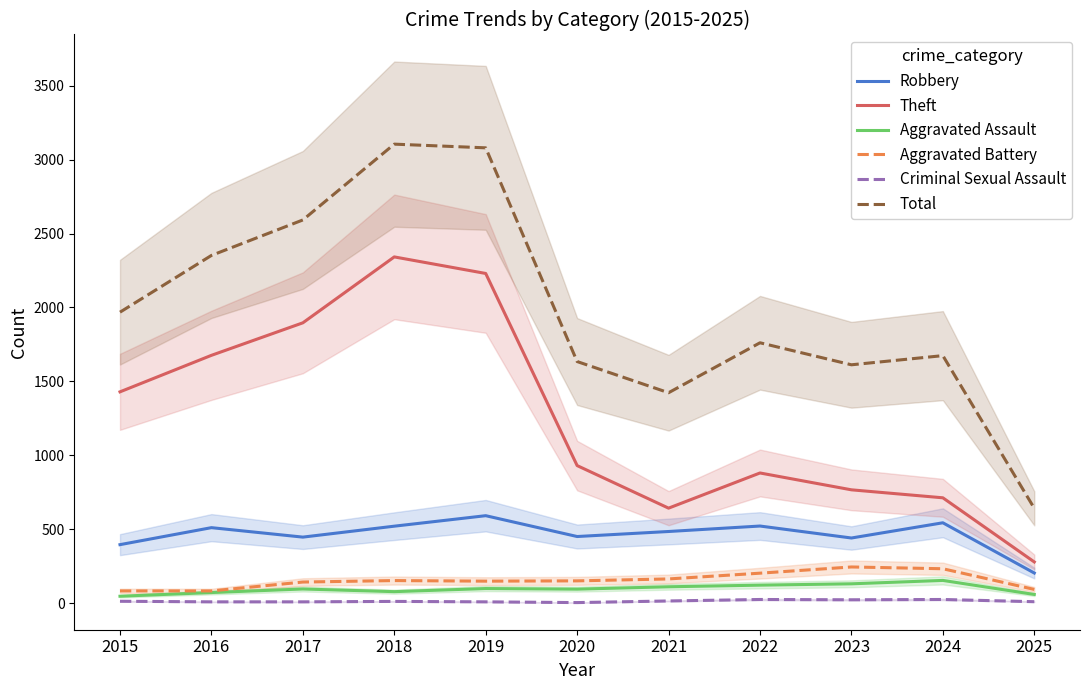

Which category has the lowest value in the Aggravated Assault series?

2015